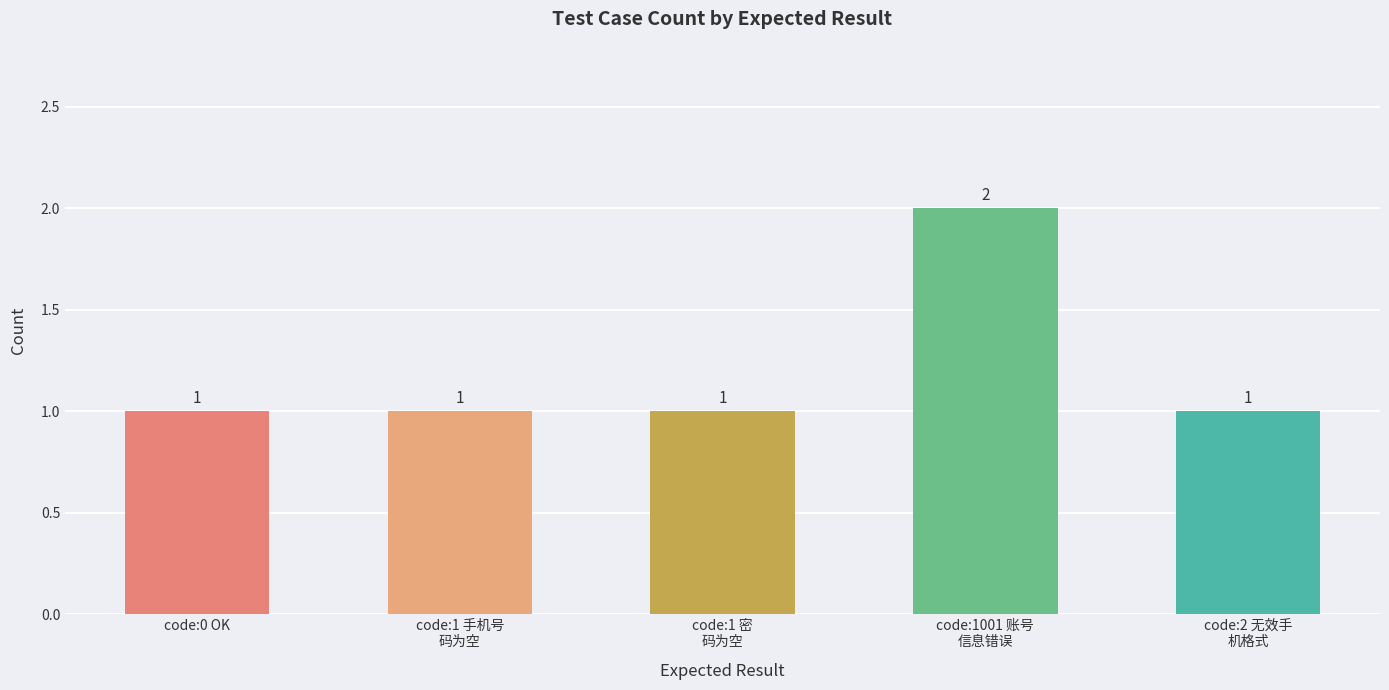

What is the sum of all values?

6